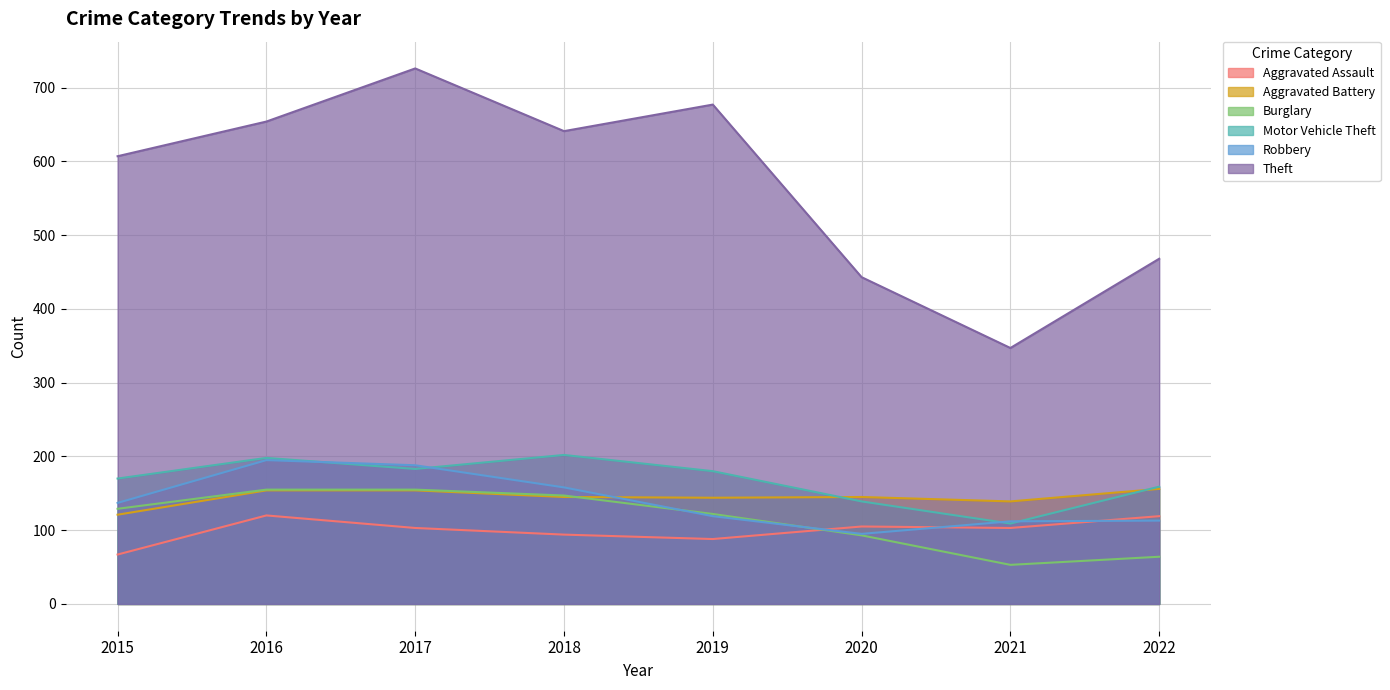

Where does the Burglary series first go above 129?

2016